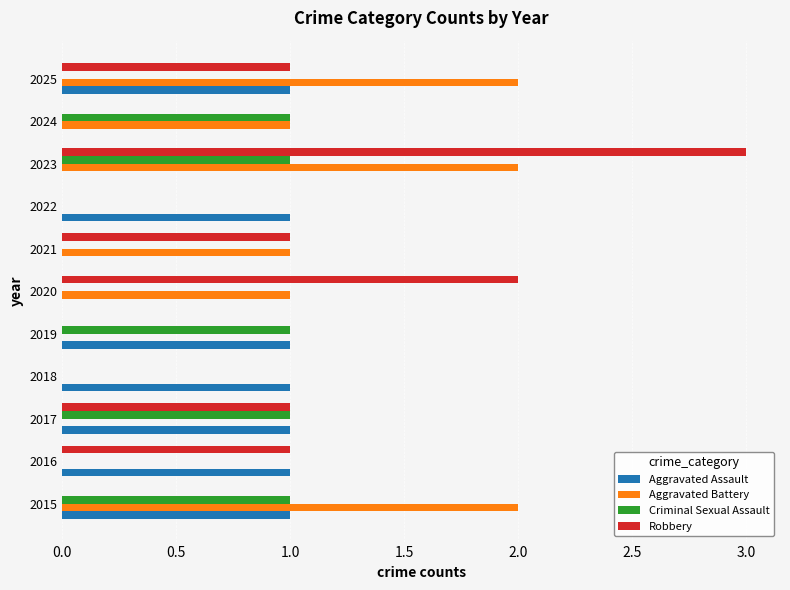

What is the total value across all series at 2023?

6